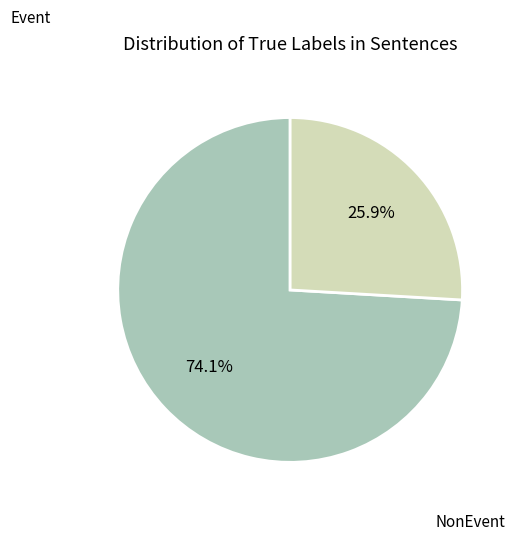

Count the number of slices in the pie.

2